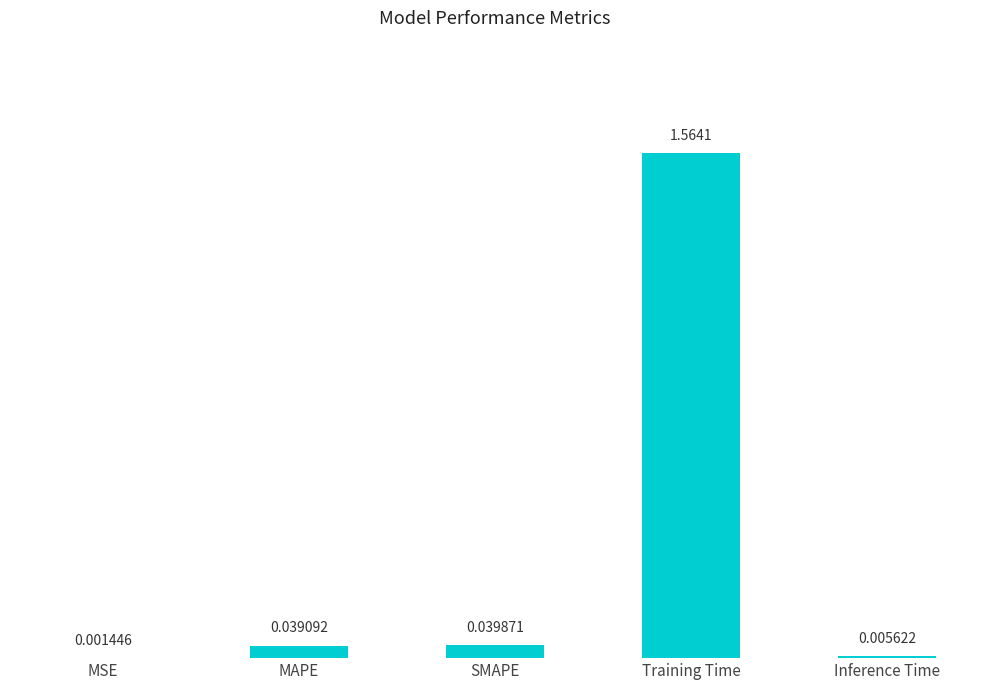

At which label is the value closest to 0?

MSE